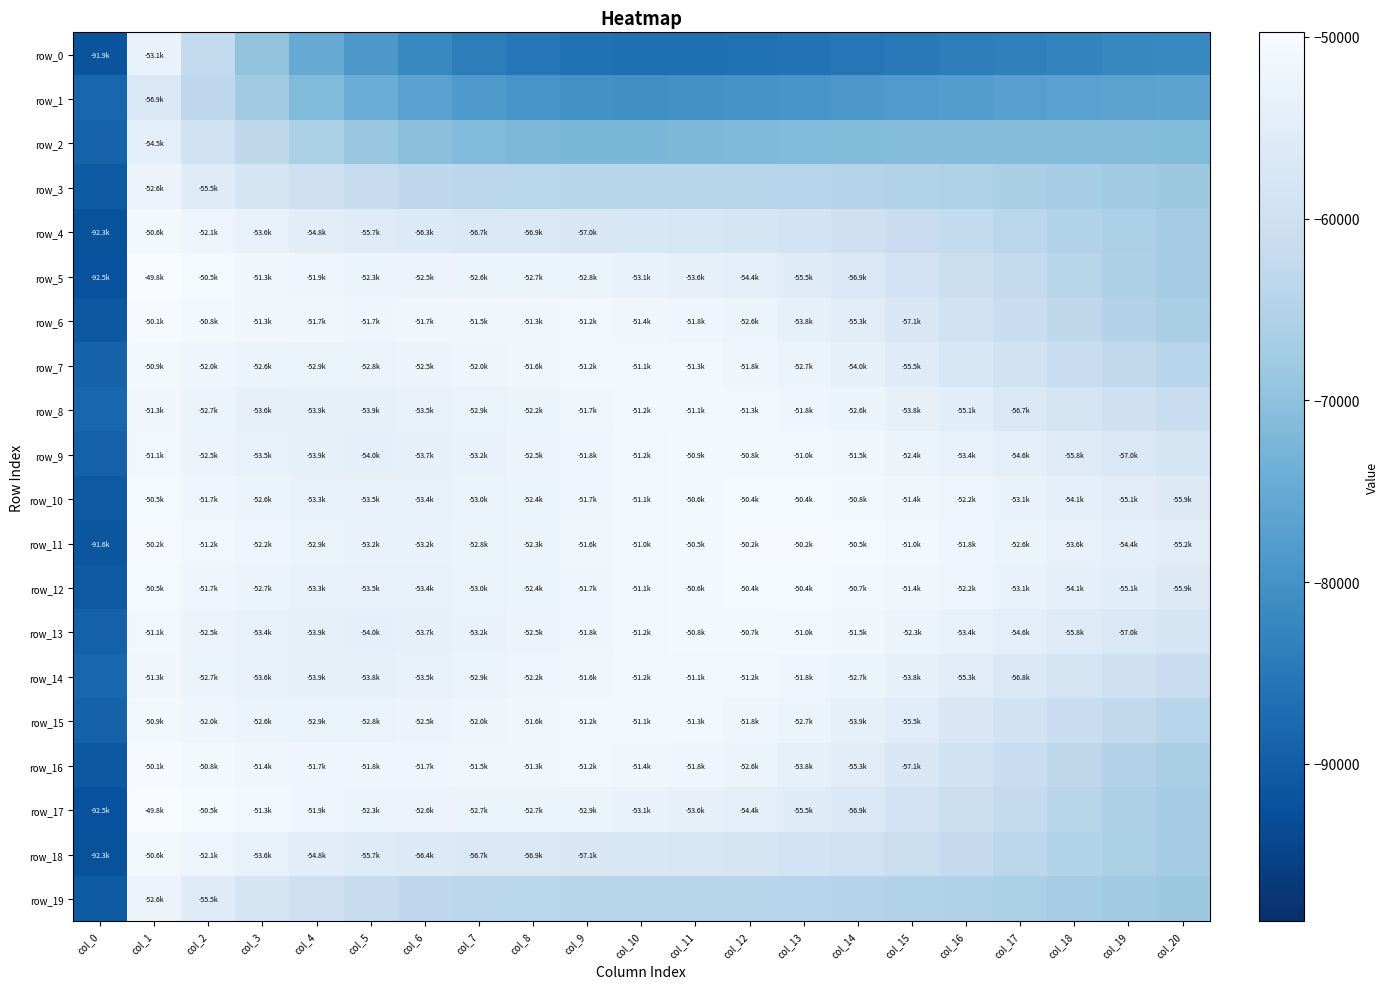

The row_16 series shows -53792.2 at col_13. True or false?

True